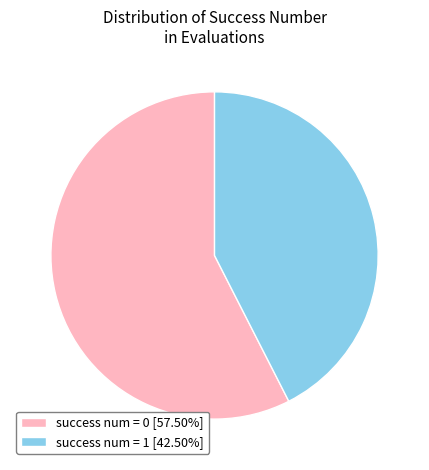

Approximately how many times larger is the value at success num = 1 [42.50%] compared to success num = 0 [57.50%]?

0.7